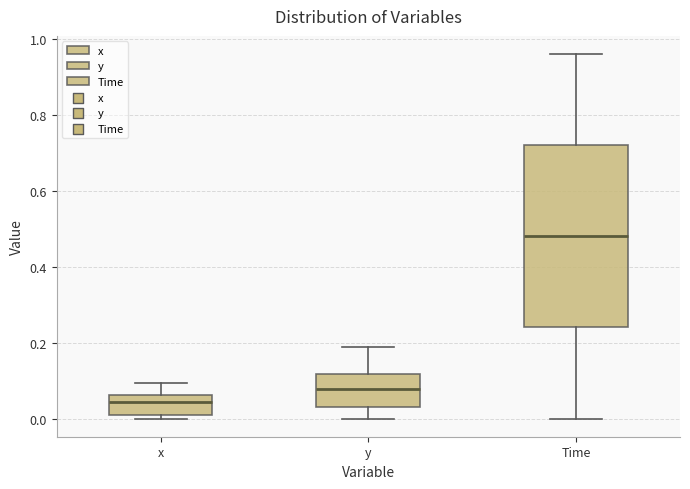

Reading left to right, read every box against the y-axis: the position of its median line, the range the box covers, and the ends of its whiskers. The values are not printed on the chart, so give them approximately, as read against the axis.

x: median 0.04, box 0.02 to 0.06, whiskers 0.00 to 0.10
y: median 0.08, box 0.02 to 0.12, whiskers 0.00 to 0.18
Time: median 0.48, box 0.24 to 0.72, whiskers 0.00 to 0.96